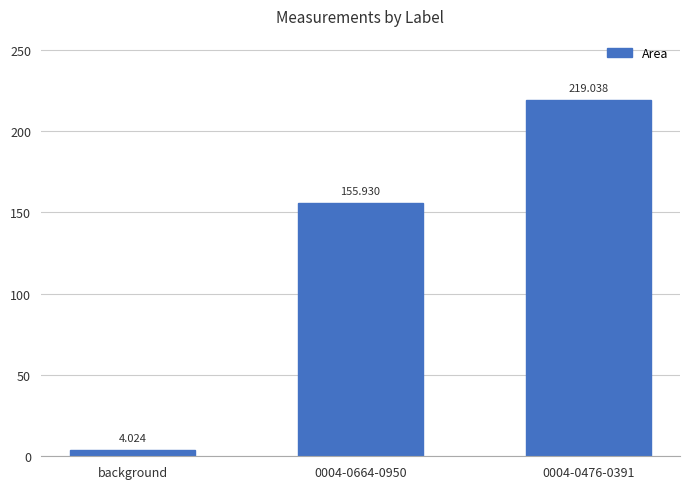

List the labels in order of value, smallest first.

background, 0004-0664-0950, 0004-0476-0391